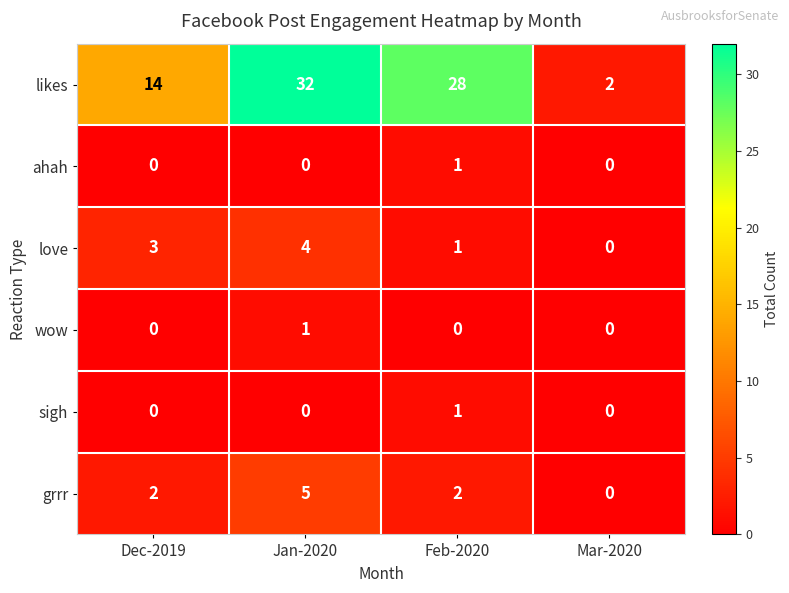

Which series has the widest spread of values?

likes